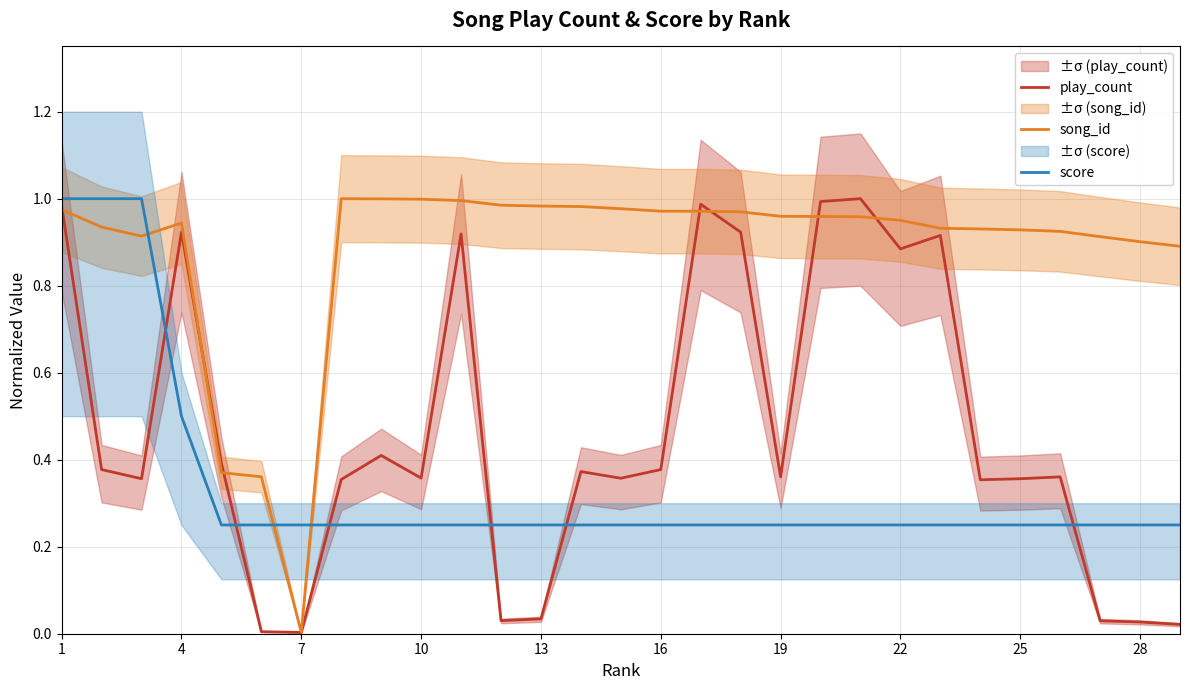

True or false: score and song_id cross at least once.

True